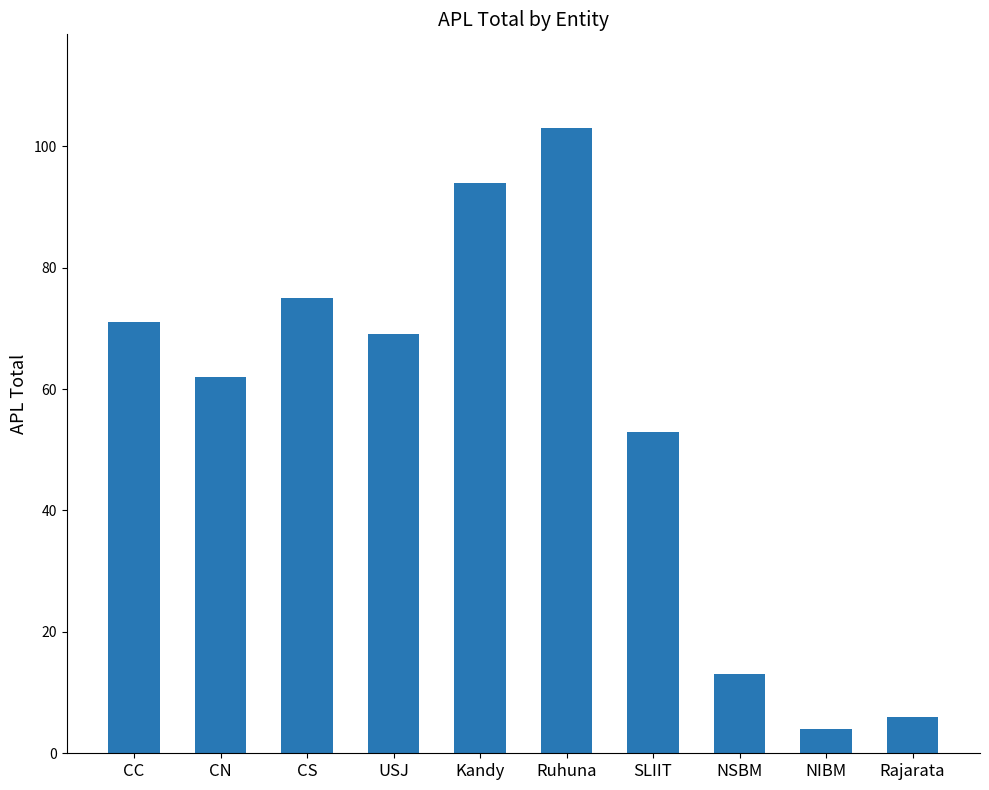

What is the value of the 6th bar from the left?

103